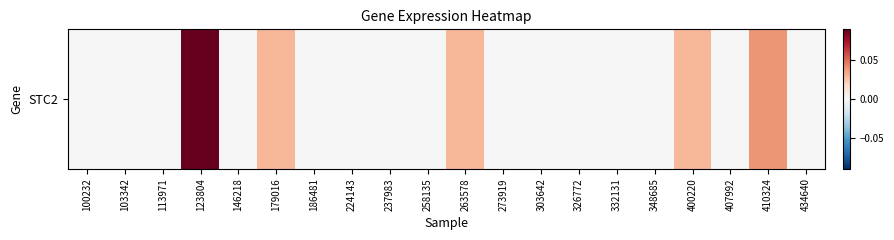

List the labels in order of value, smallest first.

100232, 103342, 113971, 146218, 186481, 224143, 237983, 258135, 273919, 303642, 326772, 332131, 348685, 407992, 434640, 179016, 263578, 400220, 410324, 123804